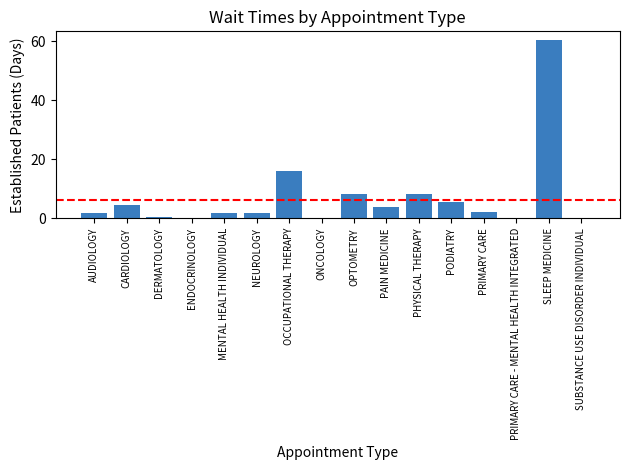

The value at MENTAL HEALTH INDIVIDUAL is 1.8. True or false?

True